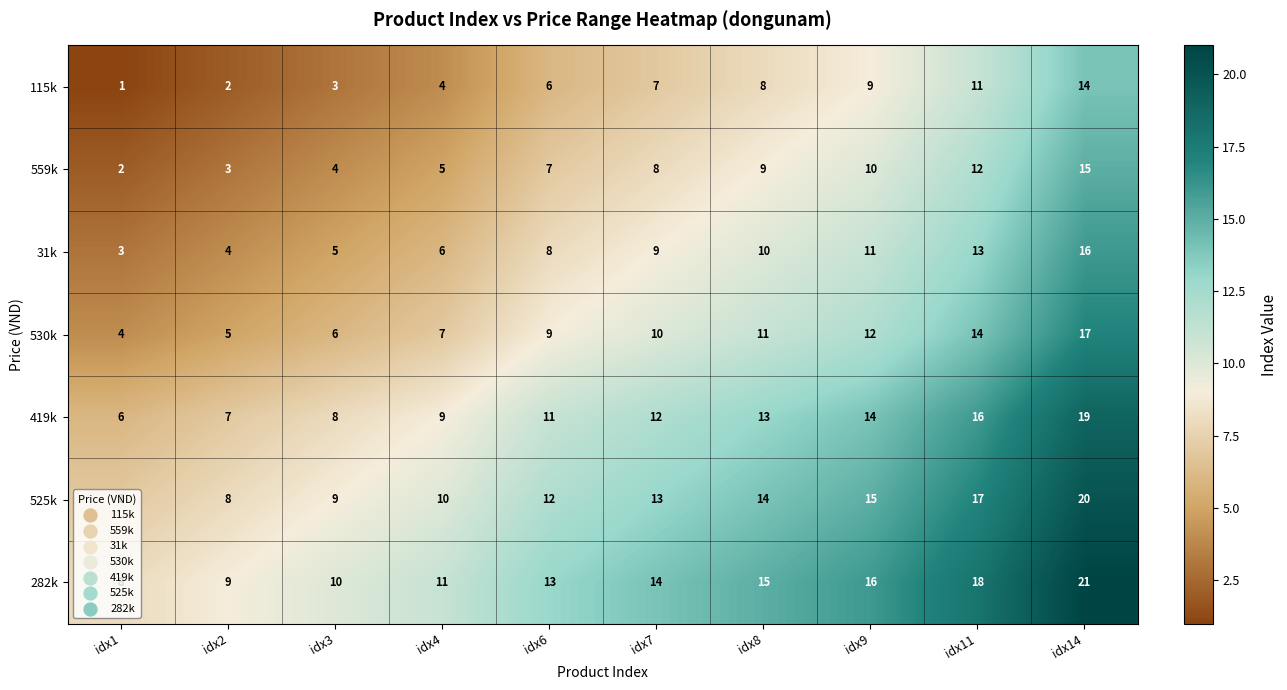

The value of 115k at idx2 is 1. True or false?

False